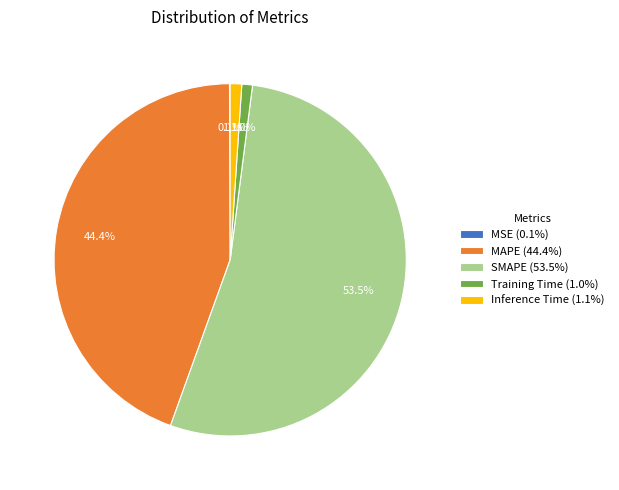

Combined, what portion of the pie is Inference Time (1.1%) and SMAPE (53.5%)?

54.5%